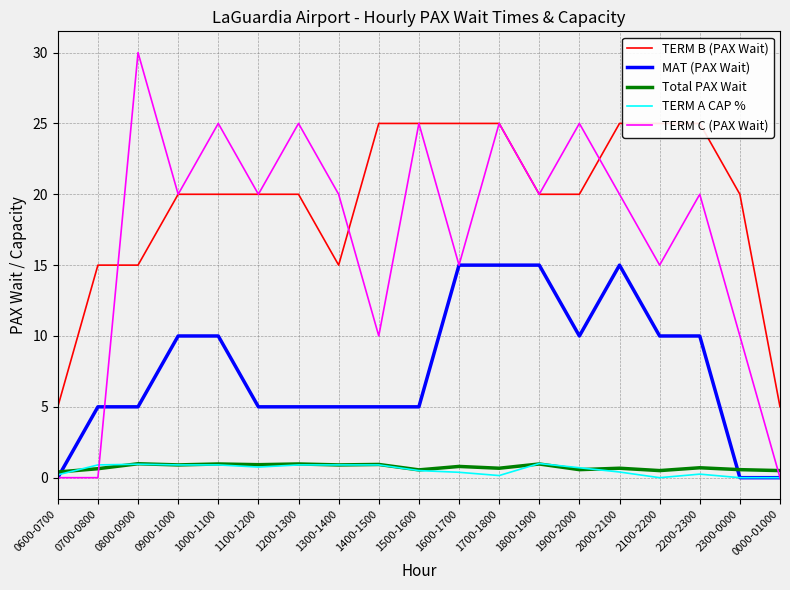

How many positive values does the TERM A CAP % series have?

16